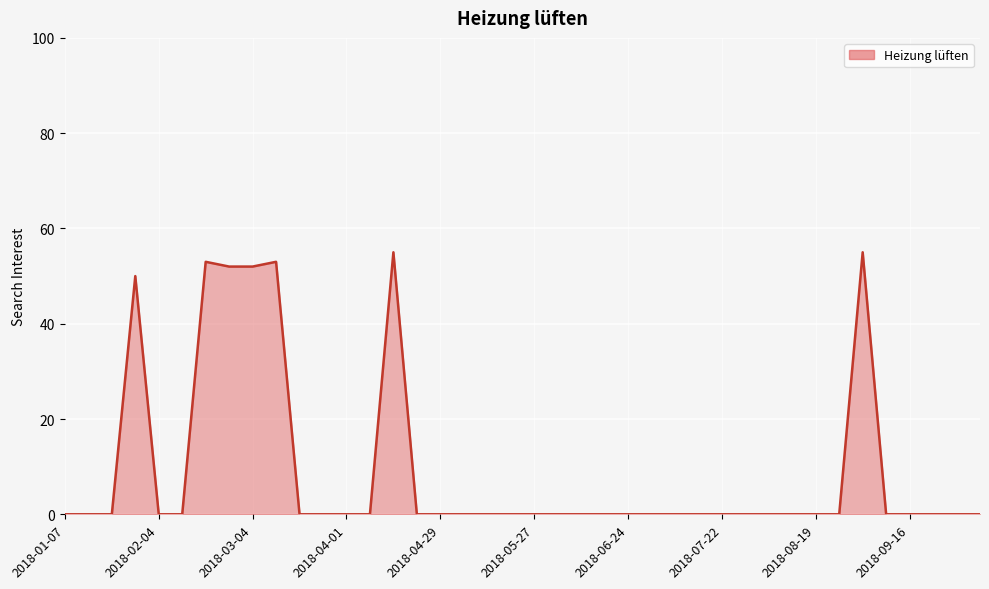

Which has a higher value, 15 or 19?

15